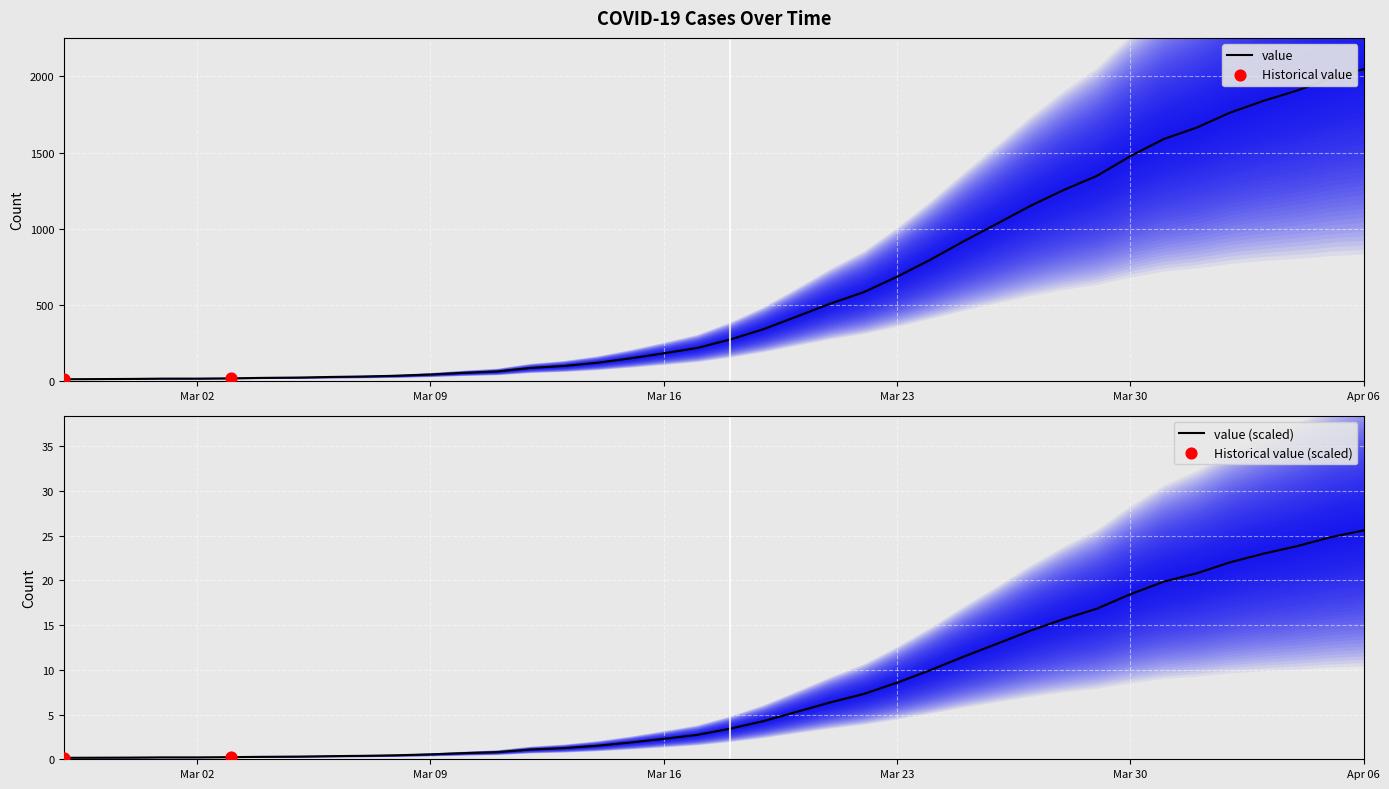

Is it true that value (scaled) equals 3.1 at Mar 23?

False